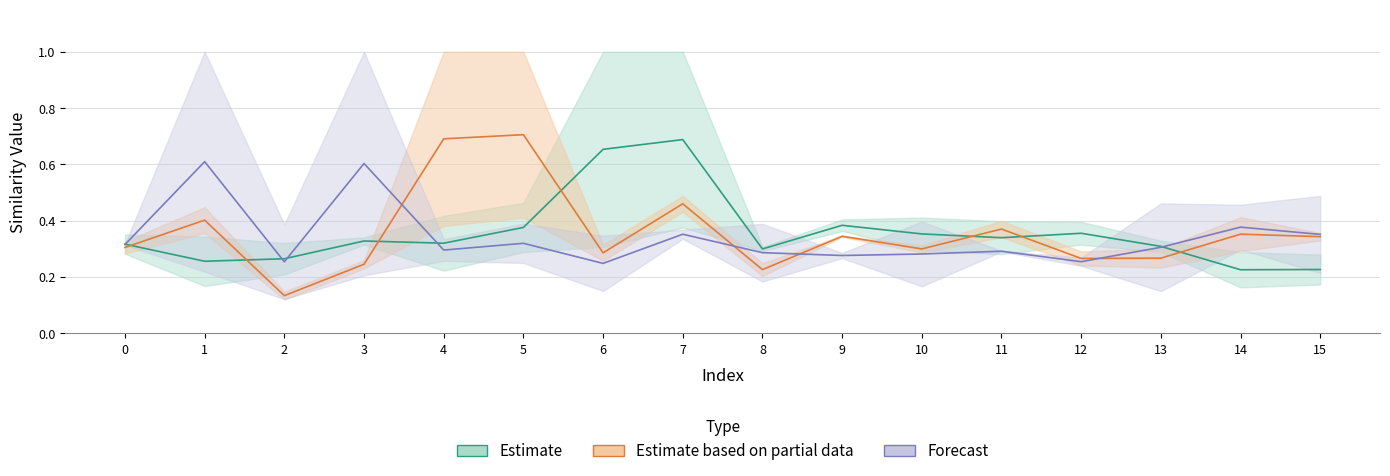

How many times do col_3 and col_1 cross each other?

7